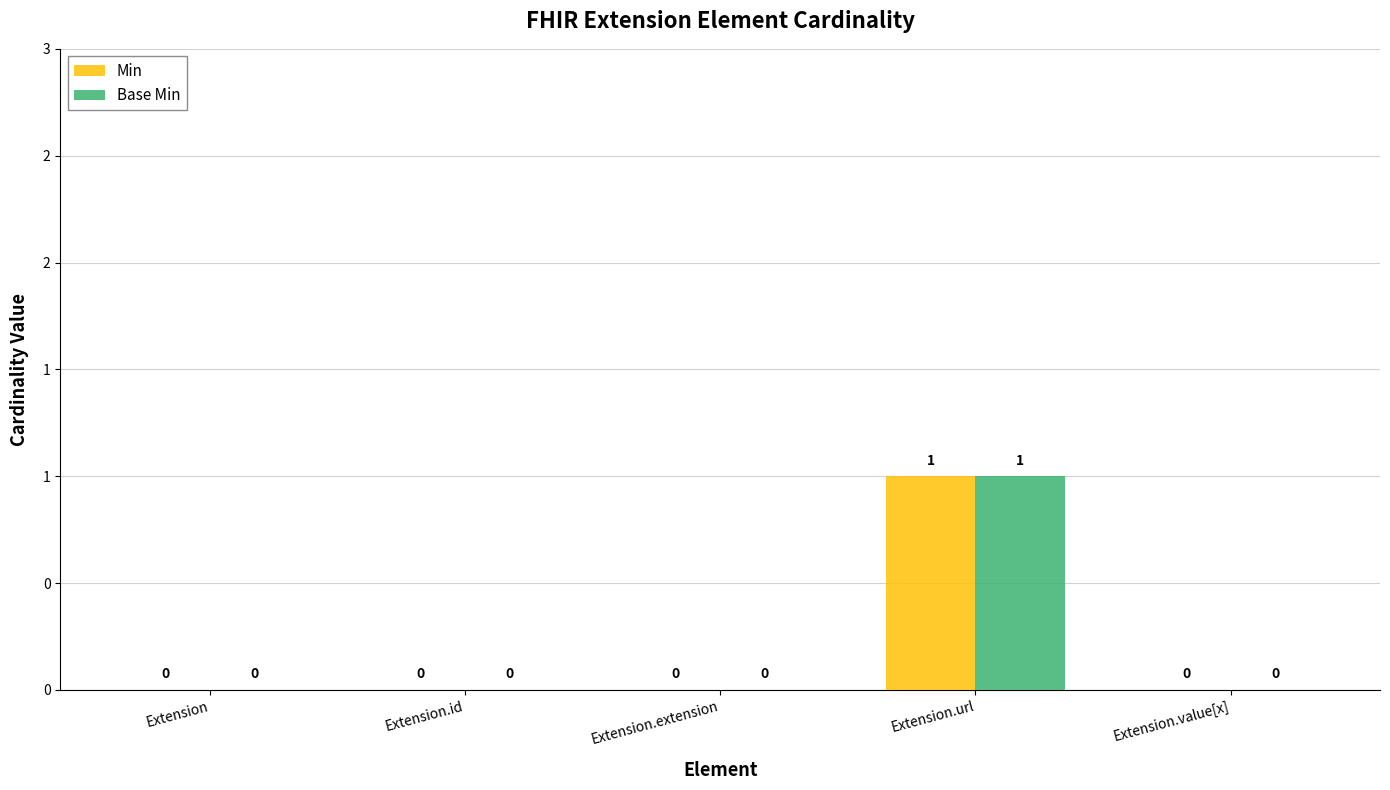

What is the label of the 1st bar from the right?

Extension.value[x]